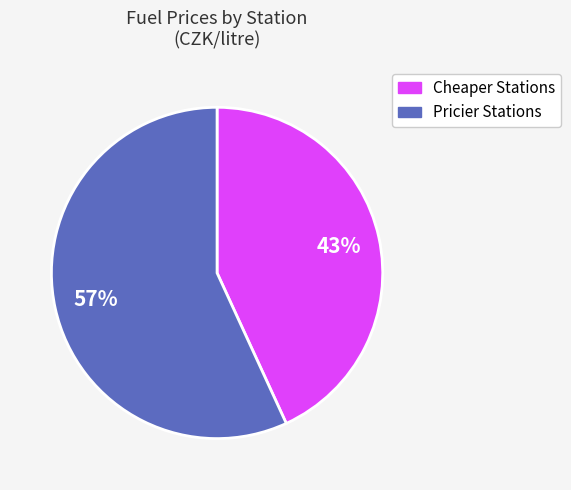

To the nearest percent, what is the average slice percentage?

50%